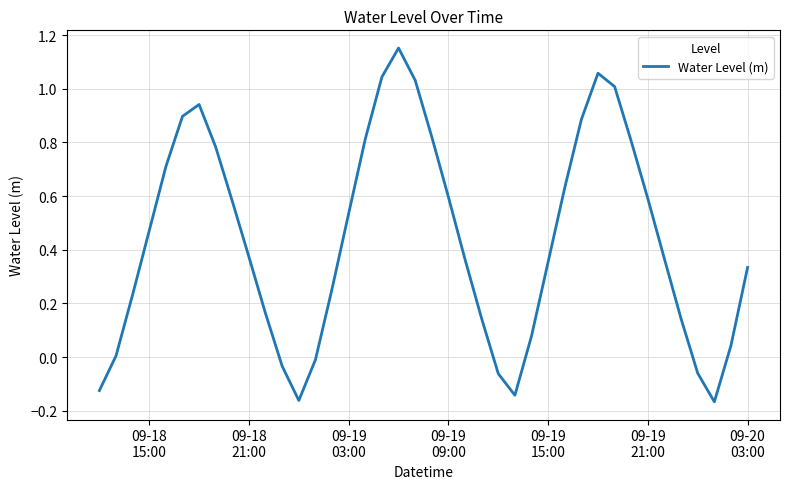

What is the difference between the maximum and minimum values?

1.3